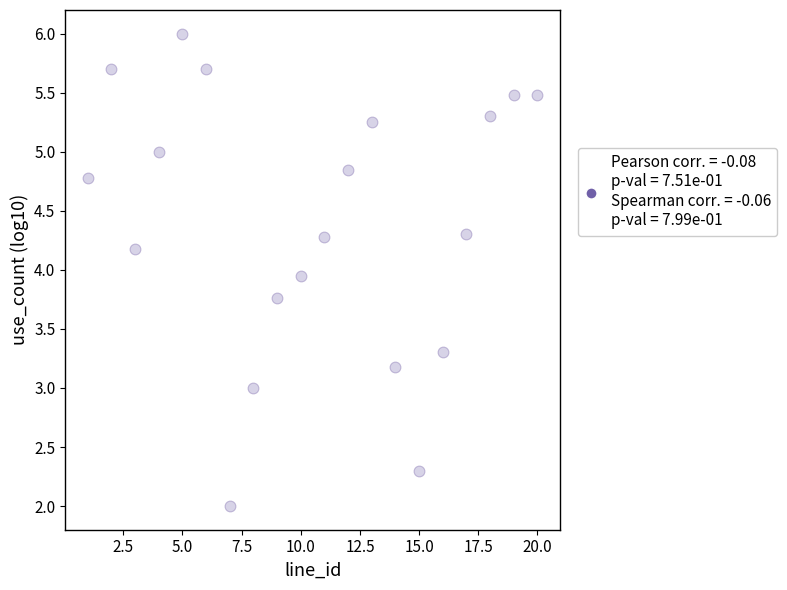

What is the range of X values (max minus min)?

19.0